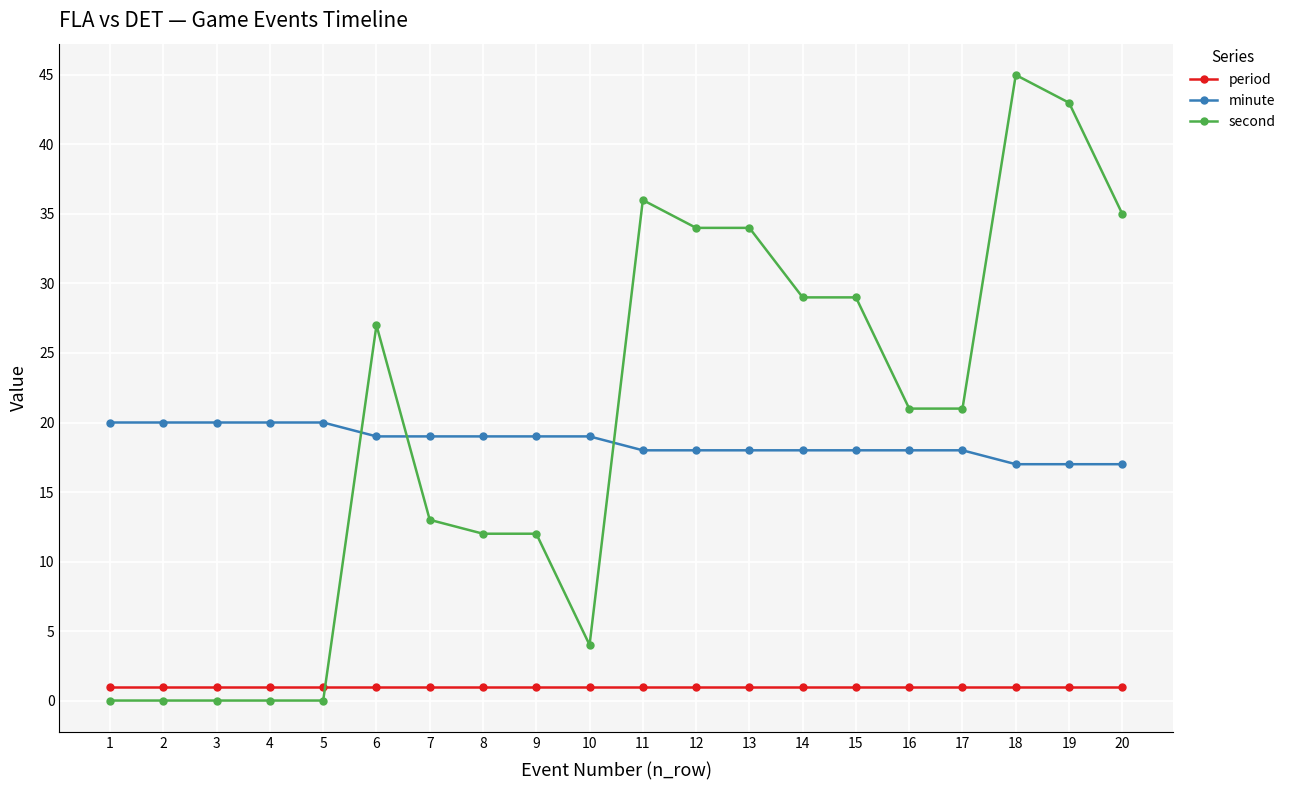

What is the spread (max minus min) of values at 18?

44